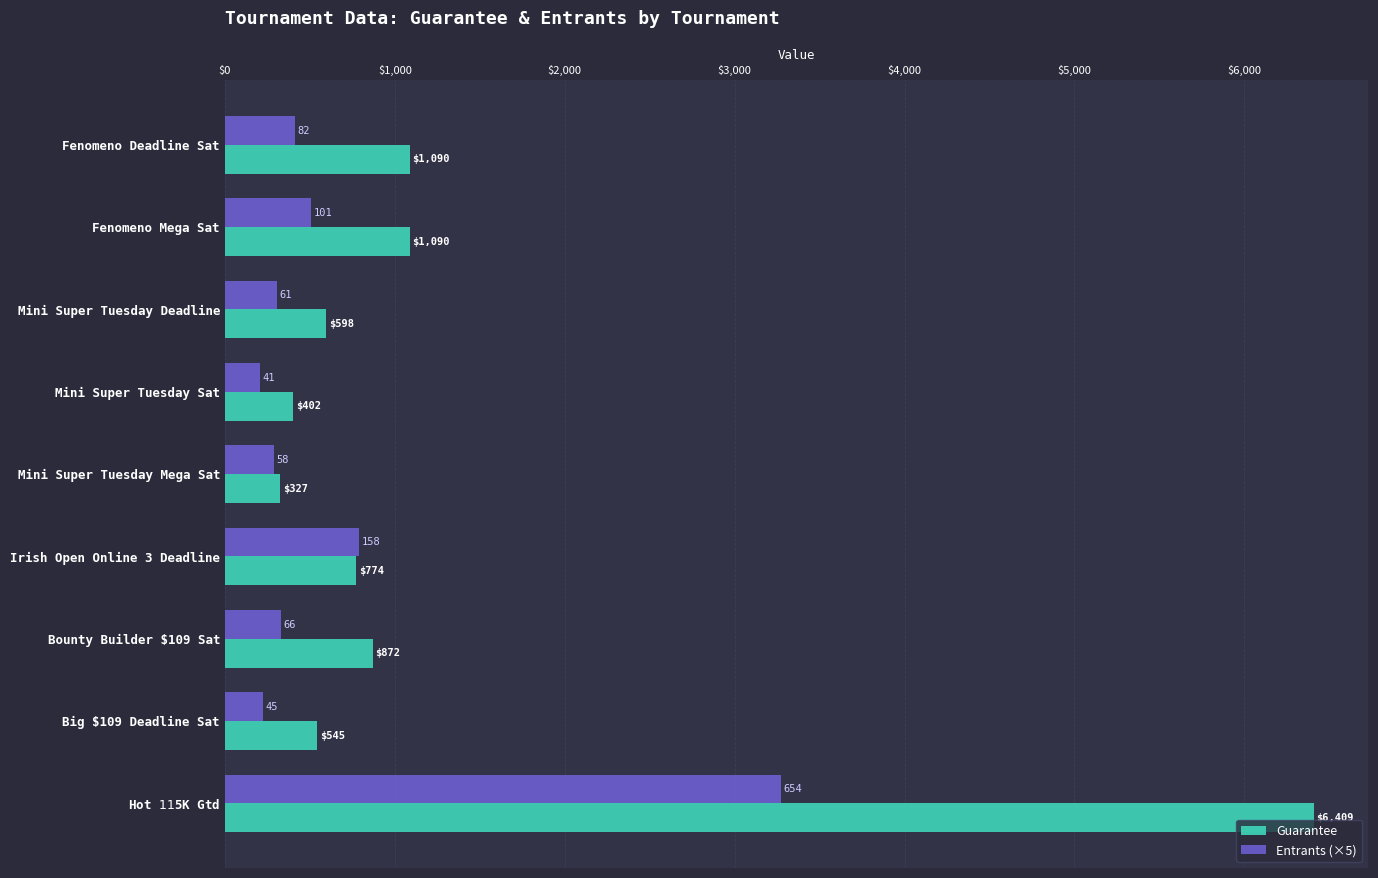

What is the smallest value displayed?

205